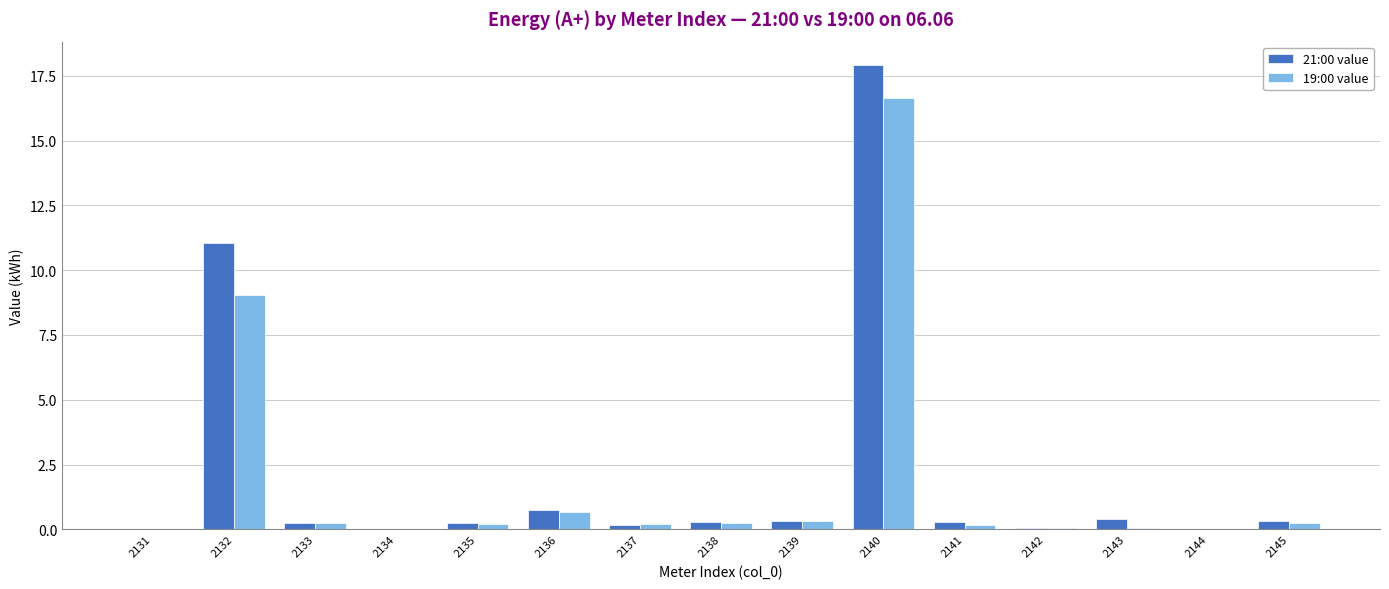

What are all the series names shown in the legend?

21:00 value, 19:00 value